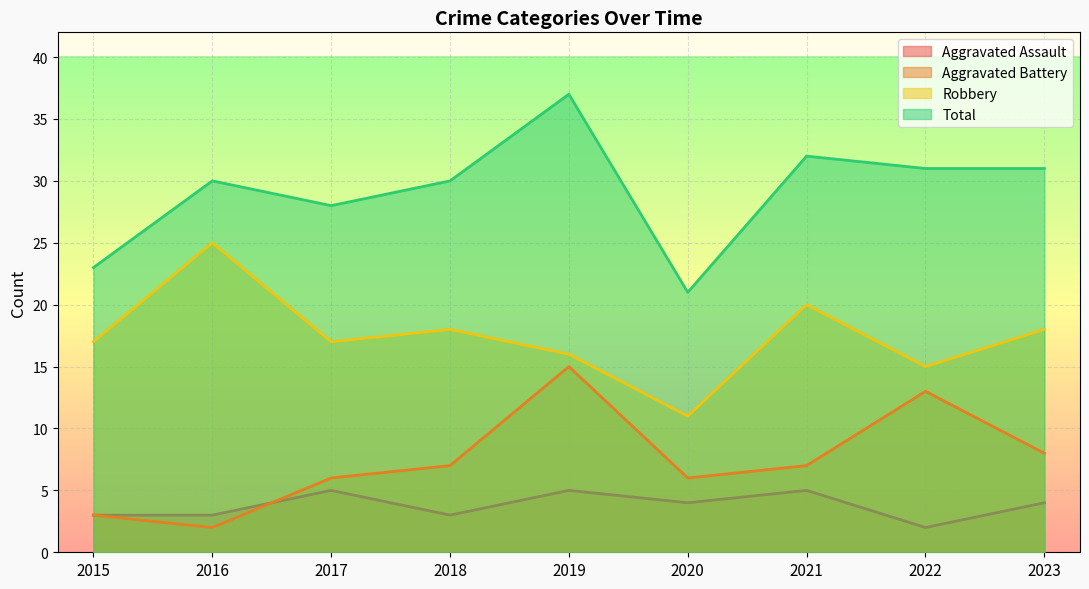

Which series has the largest total across all categories?

Total